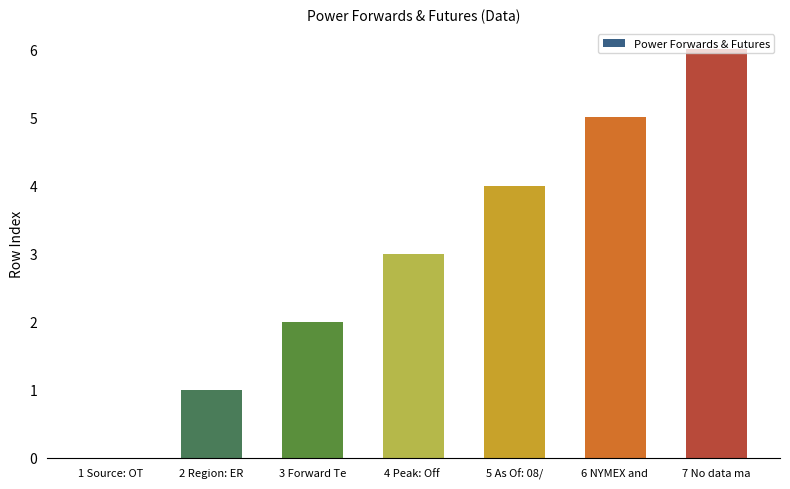

Reading right to left, transcribe all the data shown in this chart.

6	5	4	3	2	1	0